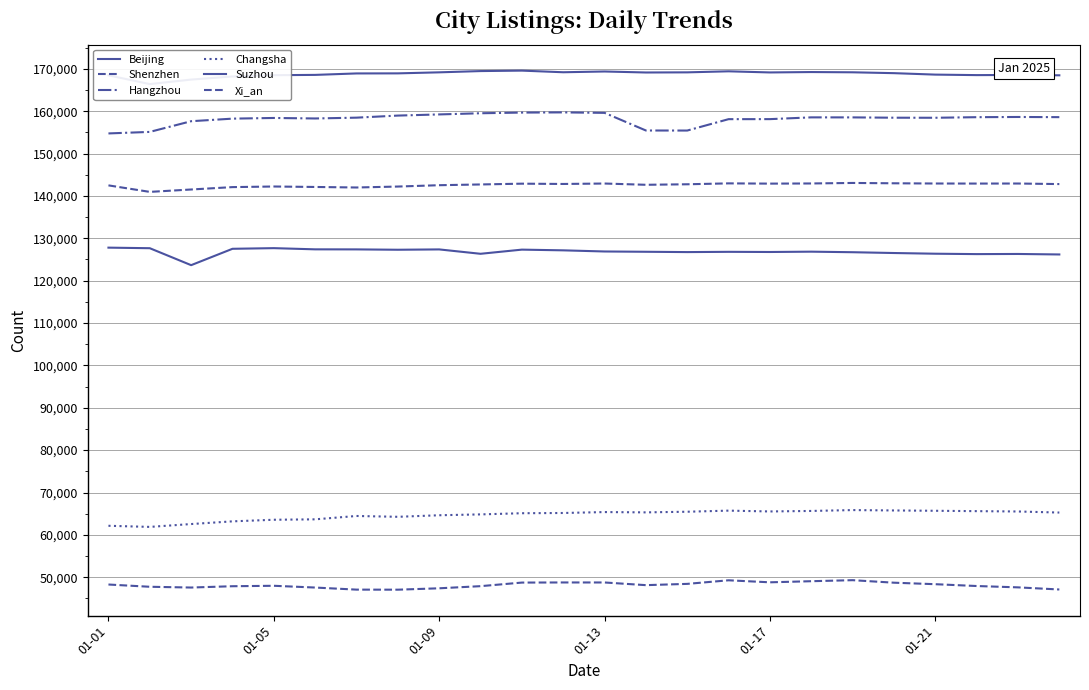

Is this an area chart (filled region under the line)?

No